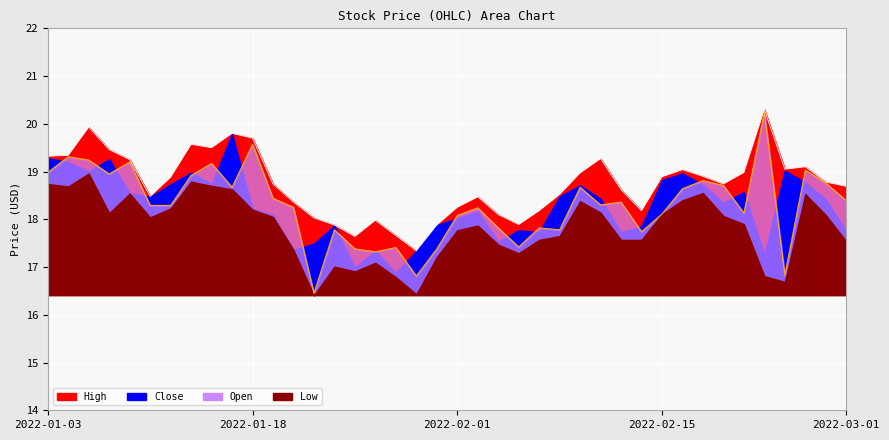

At which label does High reach its peak?

2022-02-23